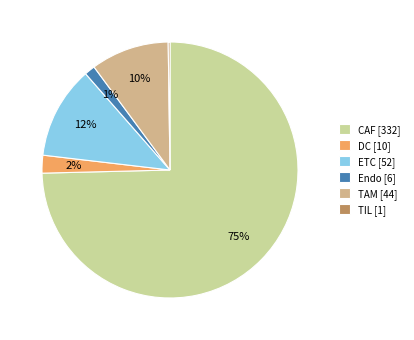

To the nearest percent, what is the average slice percentage?

17%